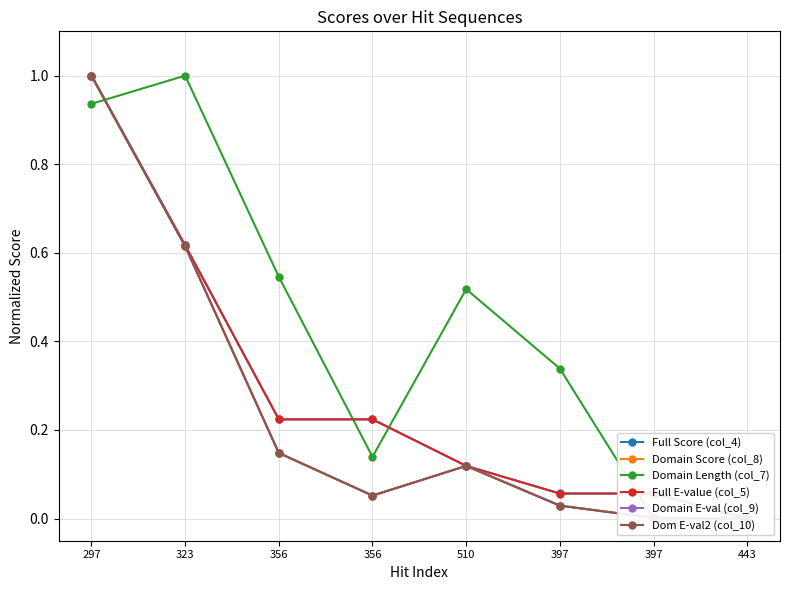

How many data points in Domain Score (col_8) are above 0?

7